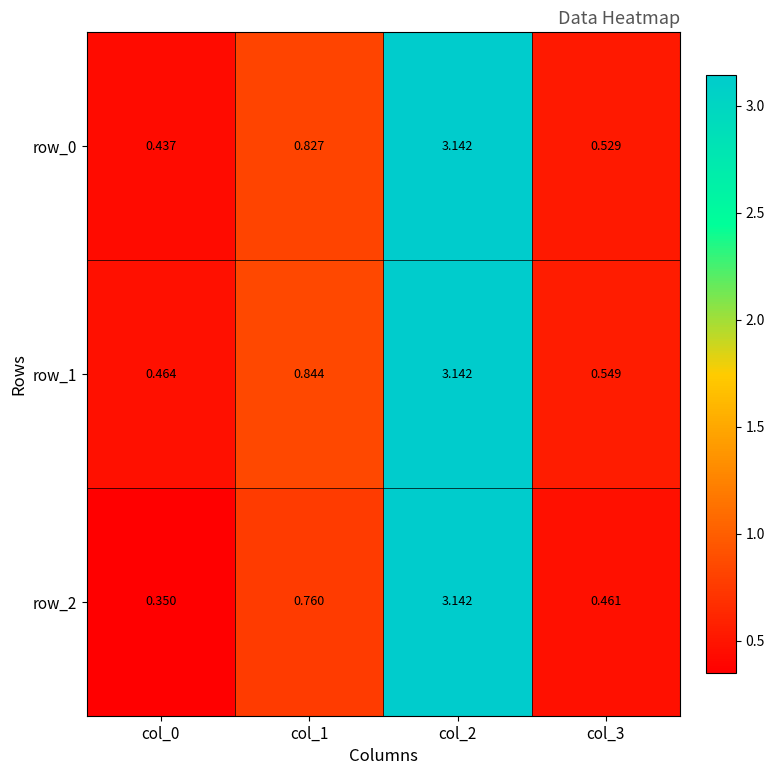

Is the value of row_0 at col_3 greater than the value of row_1 at col_0?

Yes